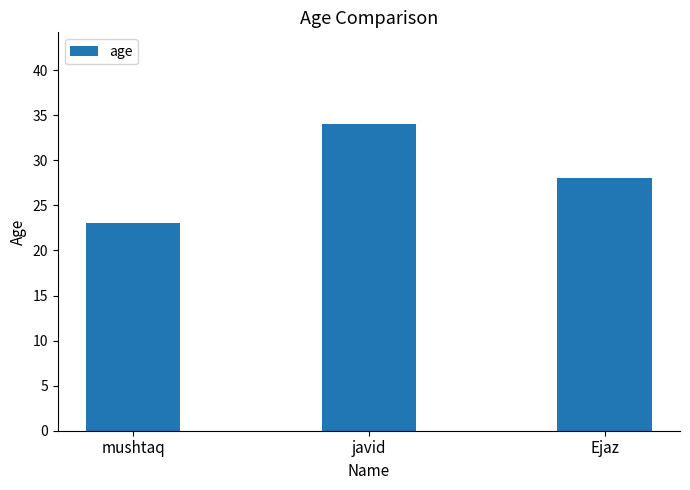

Rank the categories by value from lowest to highest.

mushtaq, Ejaz, javid